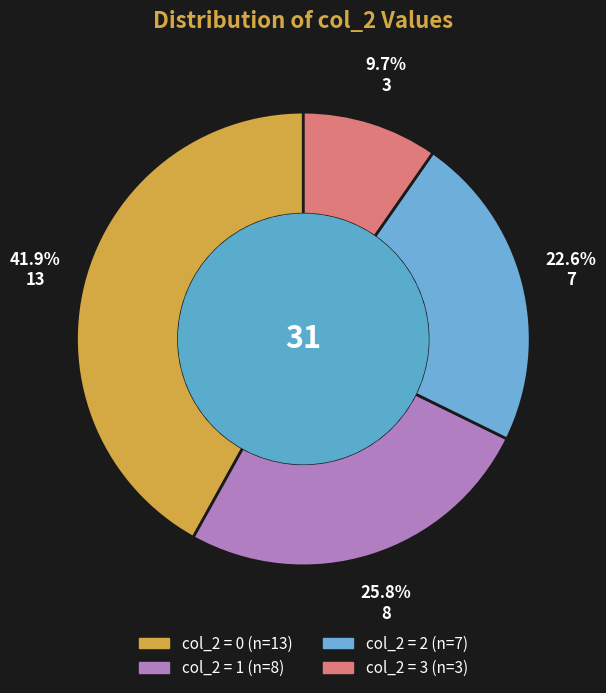

To the nearest percent, what is the average slice percentage?

25%